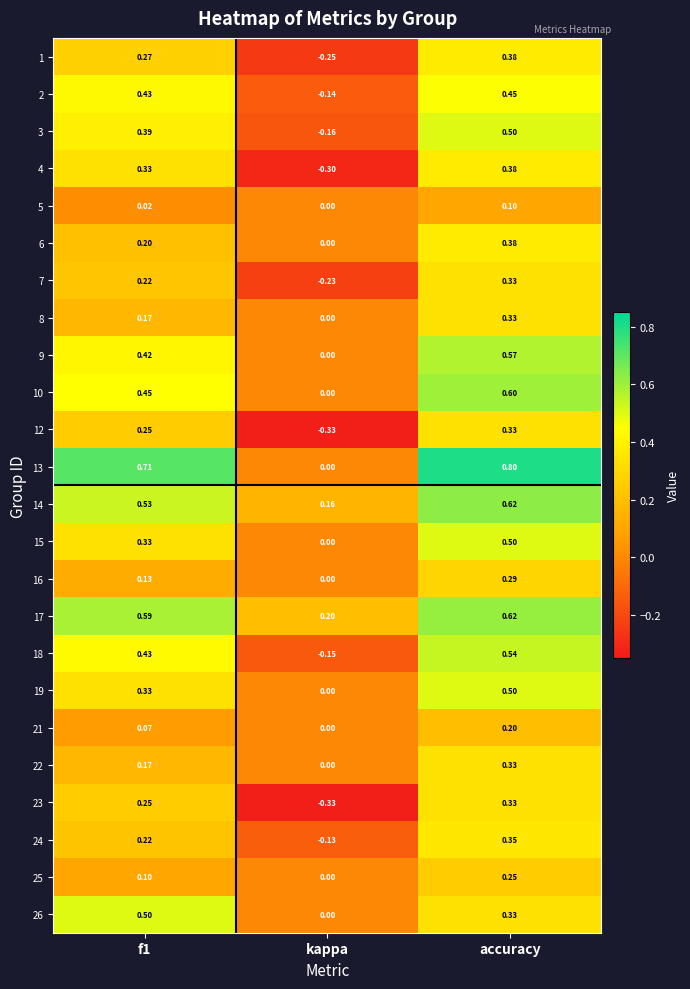

At which label is 1 closest to 0?

kappa